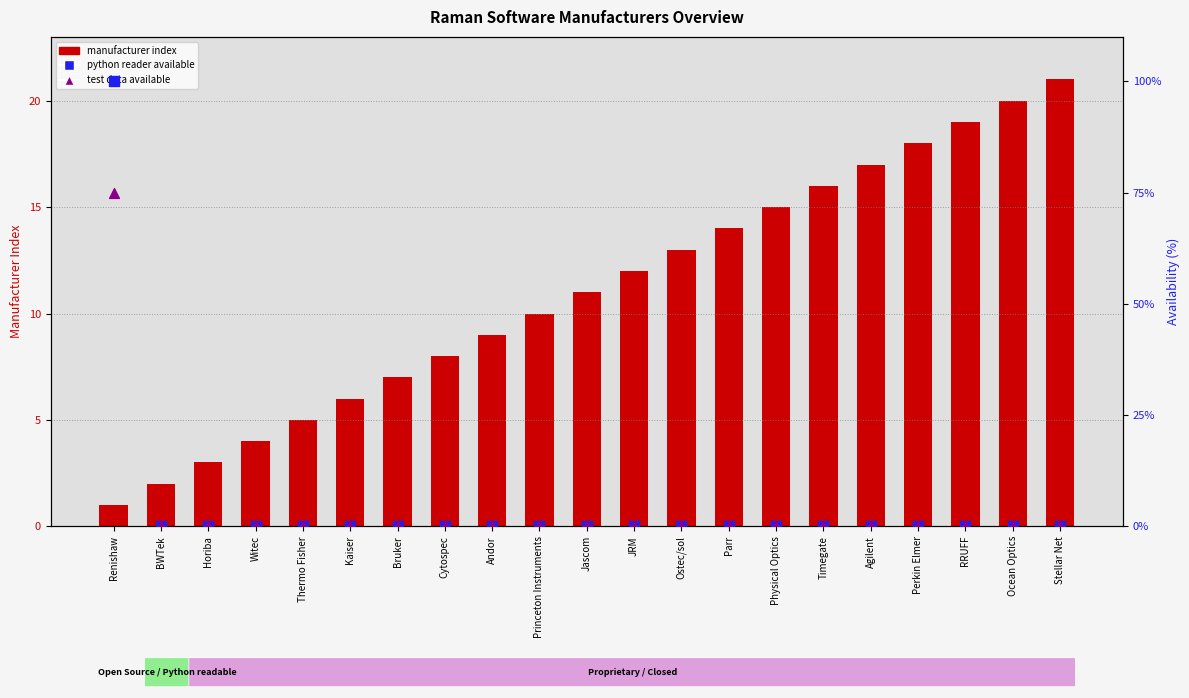

At how many categories does at least one series exceed 7?

15